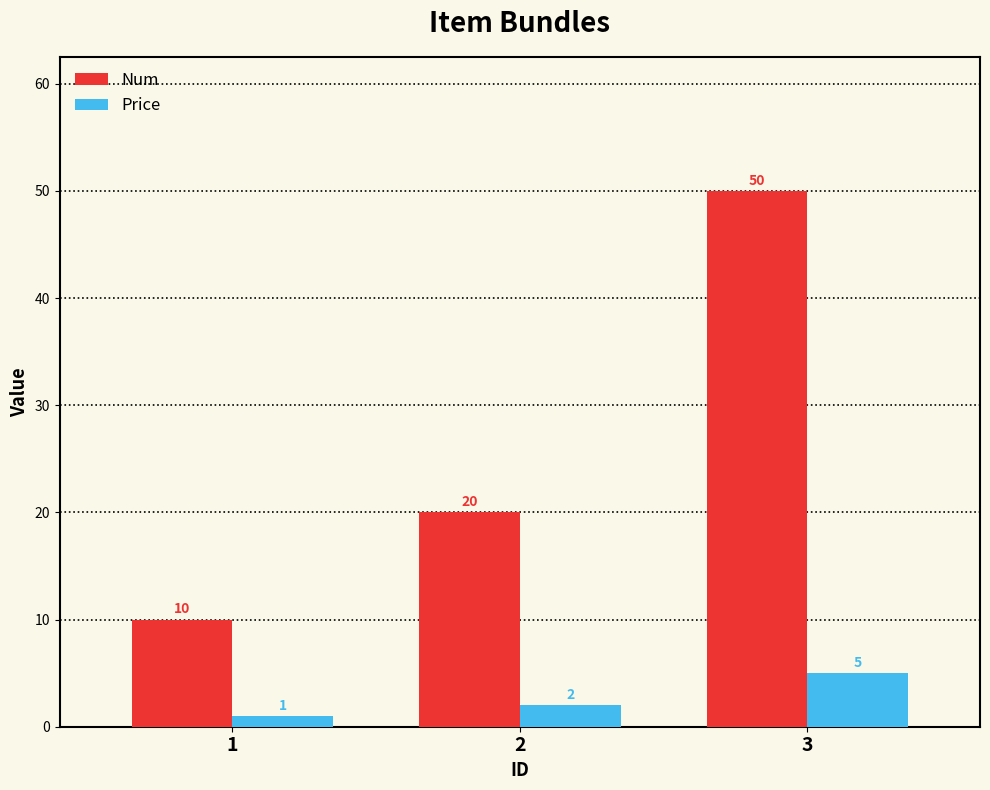

Between 2 and 3, which series saw the biggest shift?

Num